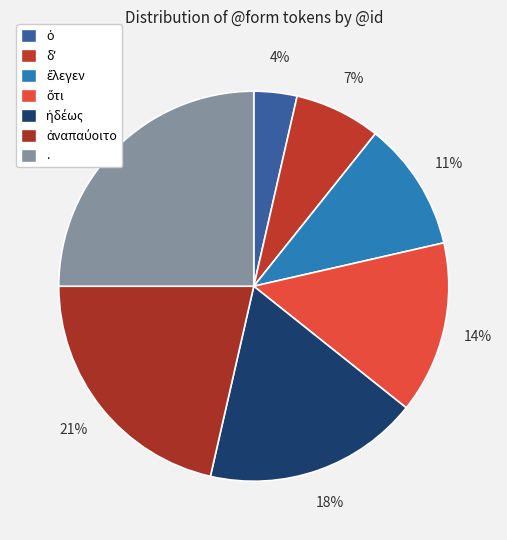

To the nearest percent, what is the average slice percentage?

14%